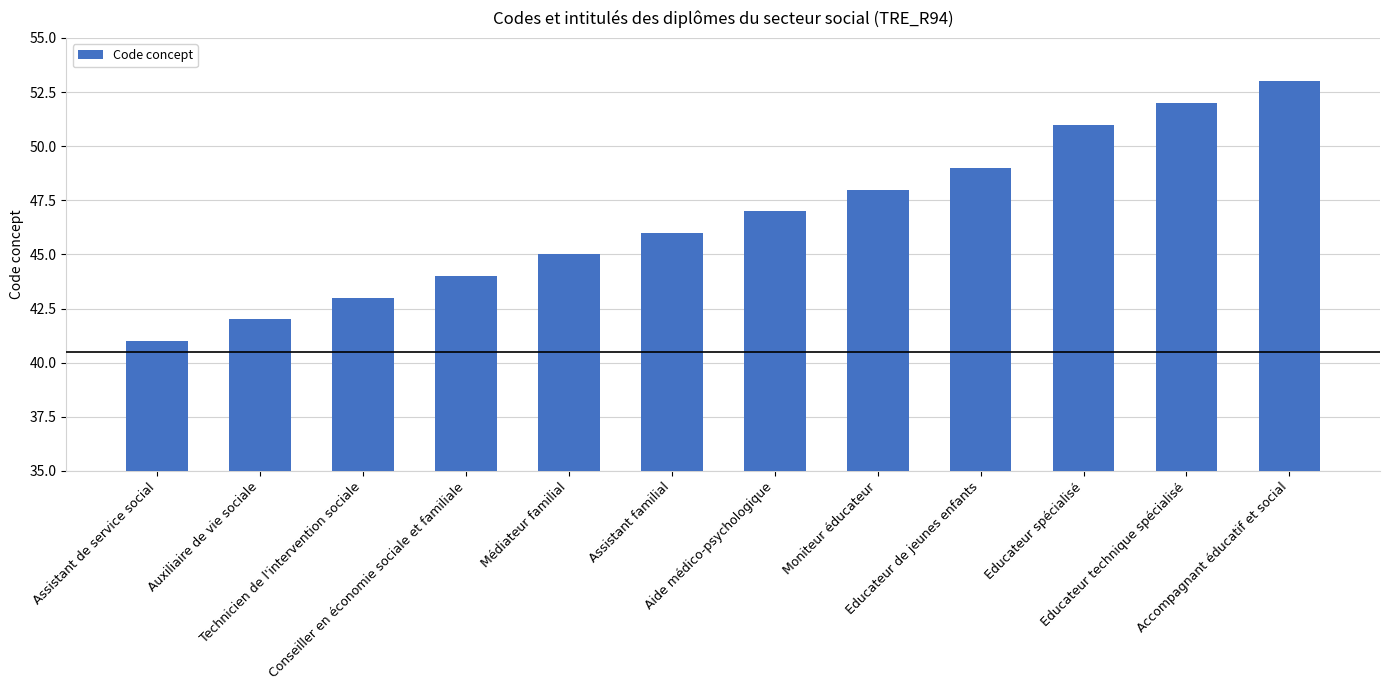

Reading left to right, what are all the values shown in this chart?

41	42	43	44	45	46	47	48	49	51	52	53